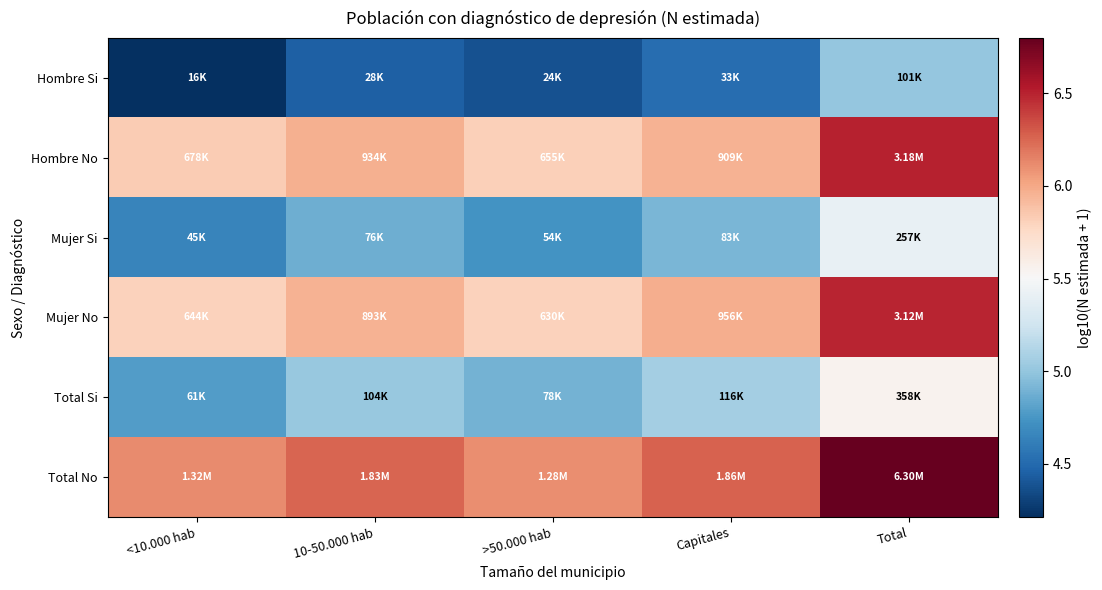

Rank the series at Capitales from lowest to highest value.

Hombre Si, Mujer Si, Total Si, Hombre No, Mujer No, Total No